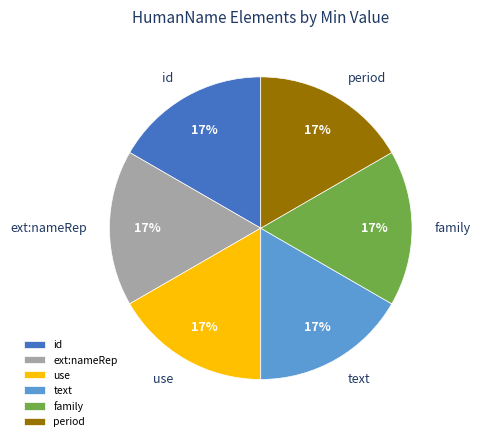

Is it true that id is 22% of the pie?

False